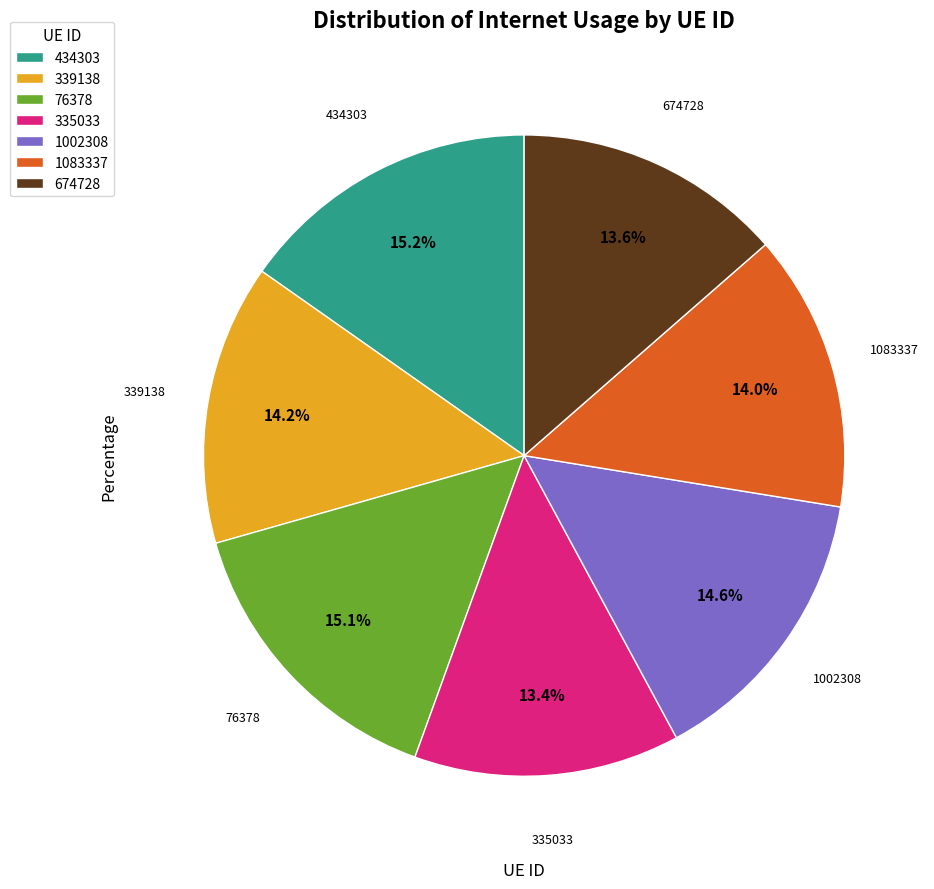

How many slices are in this pie chart?

7